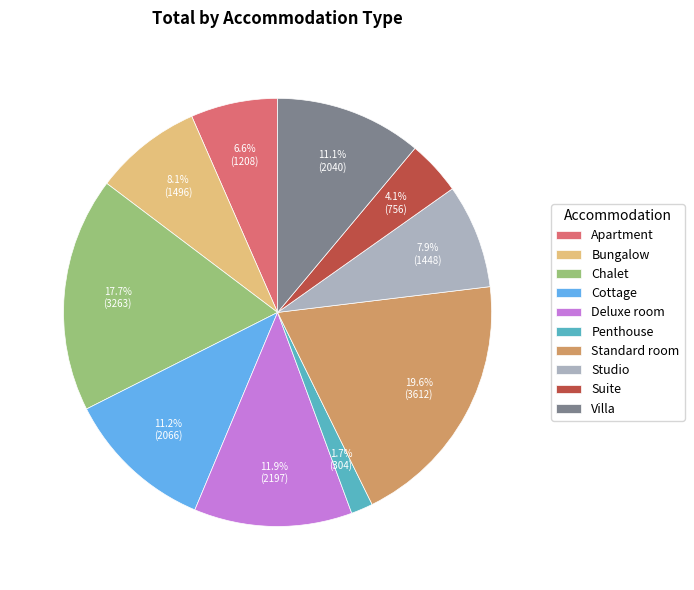

Which has a higher value, Cottage or Suite?

Cottage